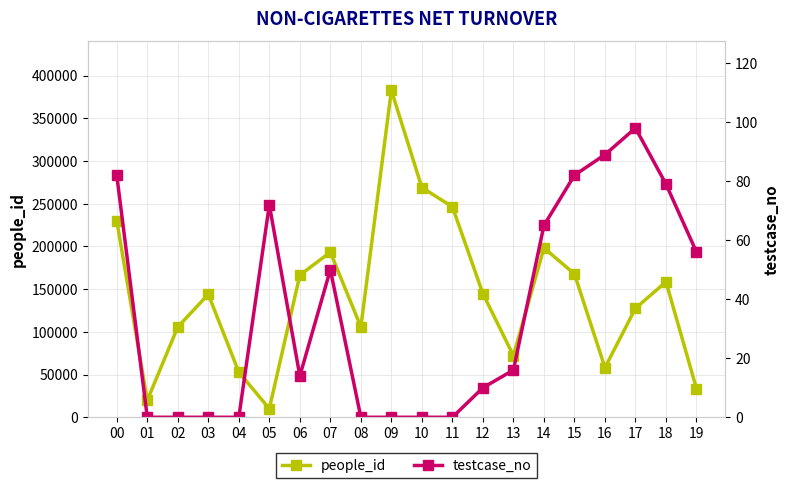

What are all the series names shown in the legend?

people_id, testcase_no